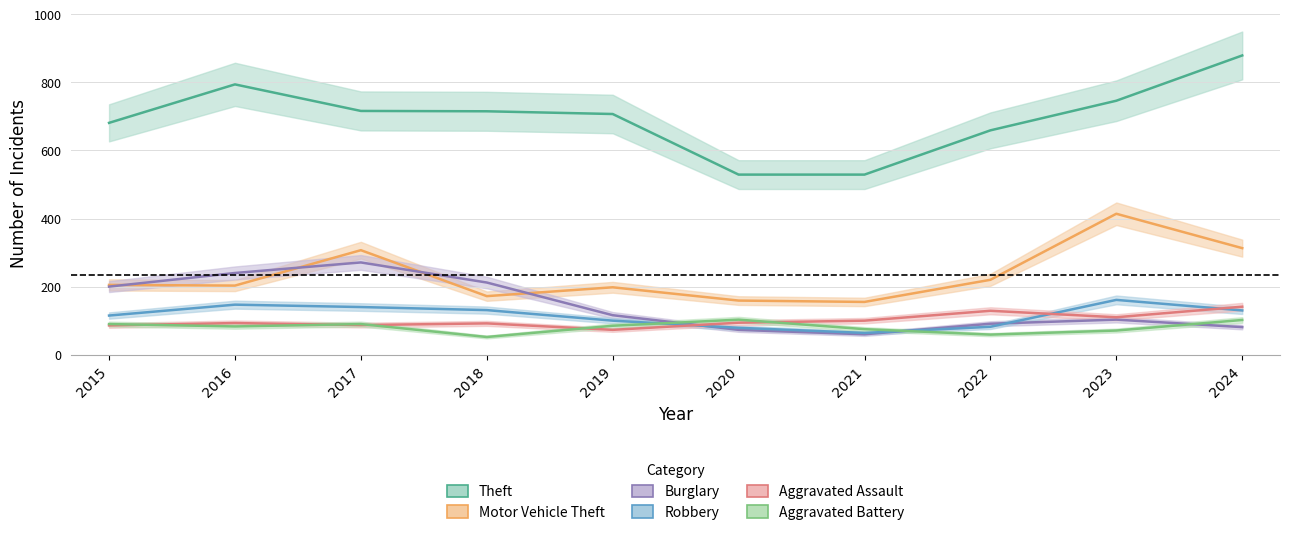

At which category does Aggravated Assault reach its first local valley?

2017